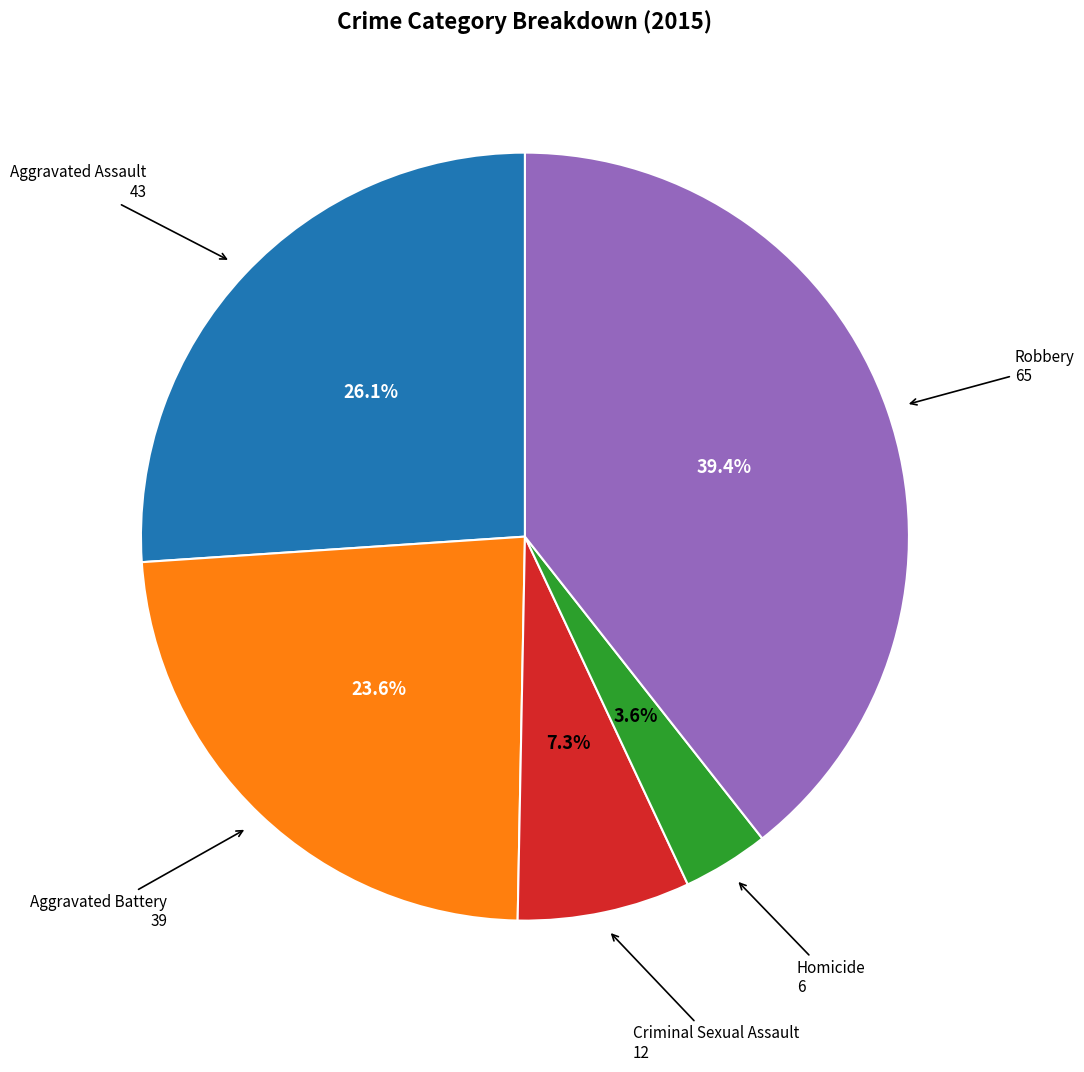

Is there a majority slice in this chart?

No